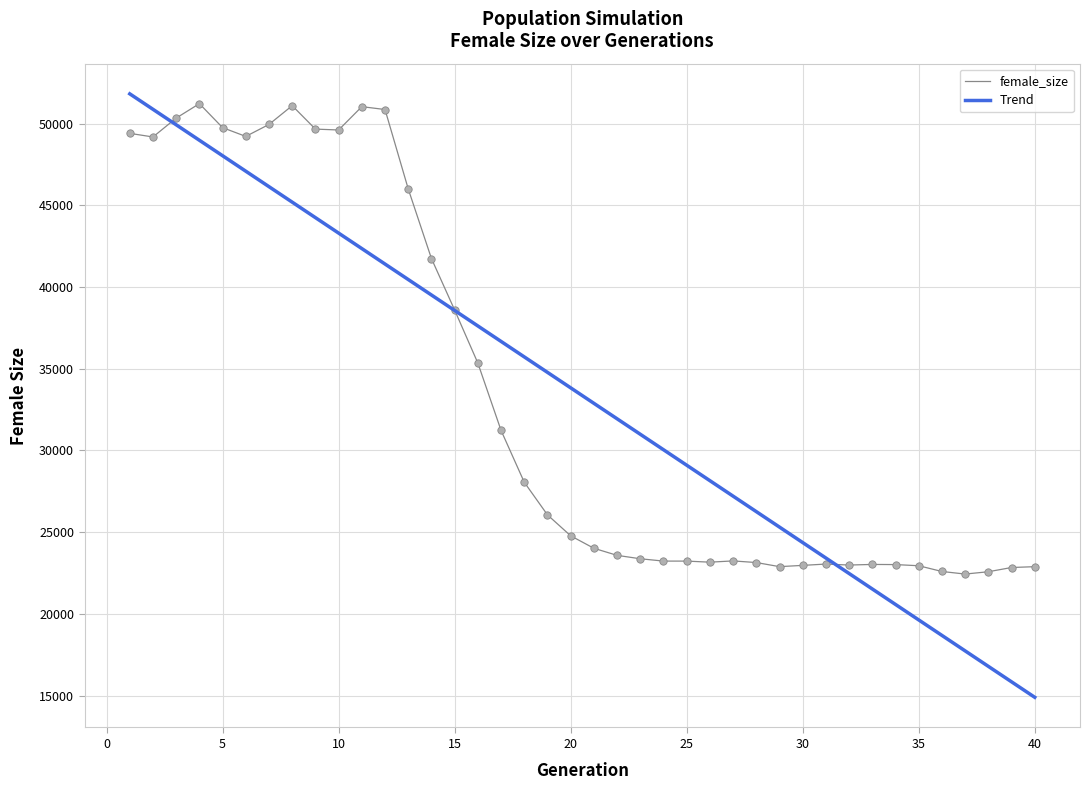

Which series has the widest spread of values?

Trend